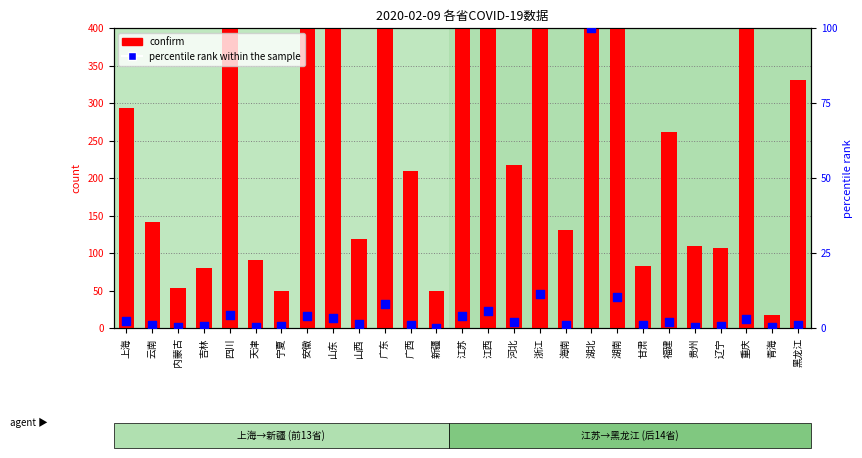

At how many categories does at least one series exceed 3274?

1